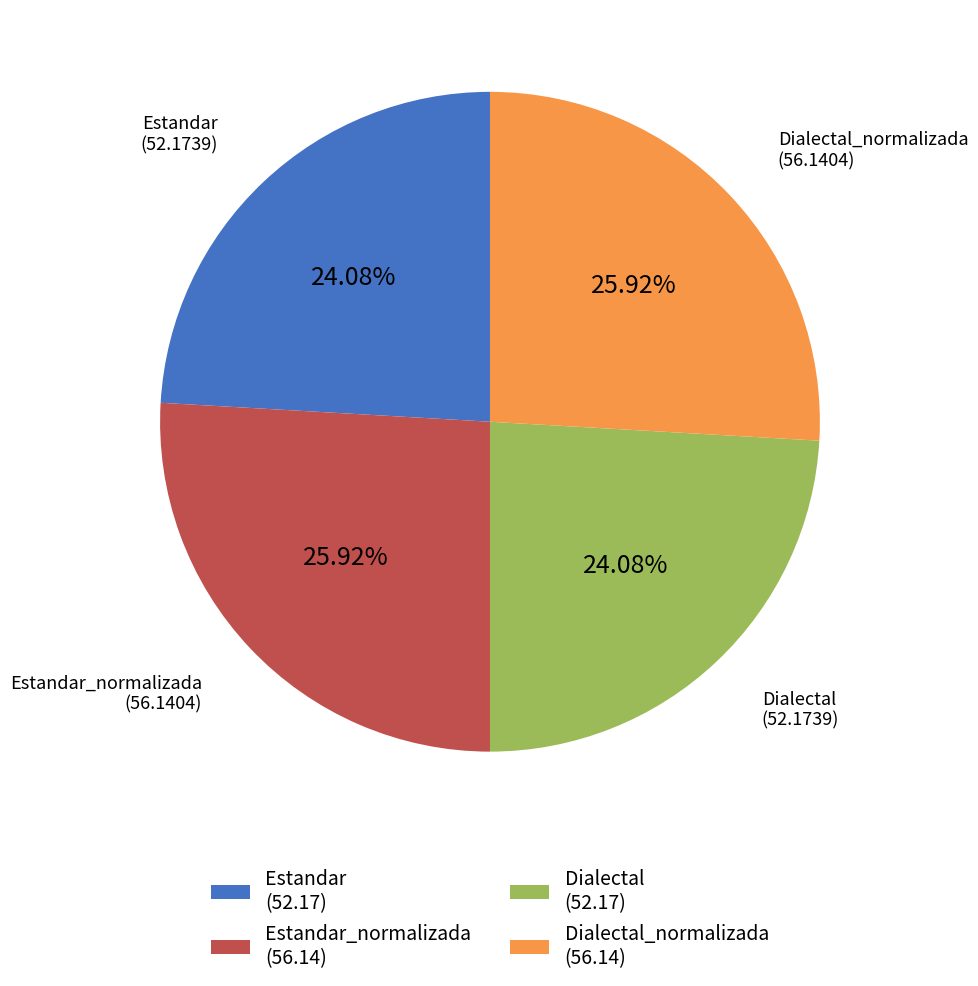

To the nearest percent, what is the average slice percentage?

25%